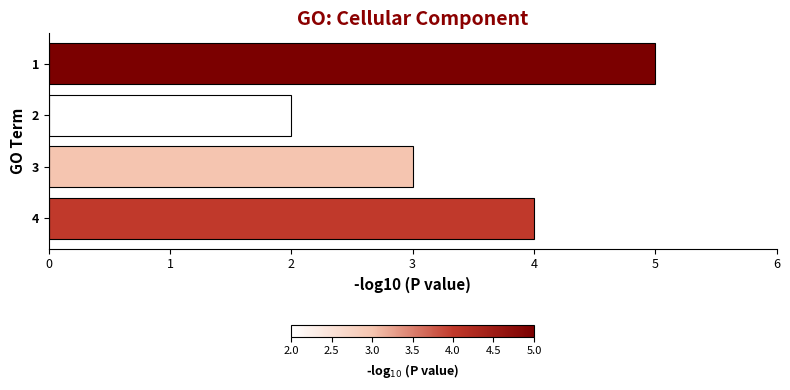

How many bars are there in total?

4